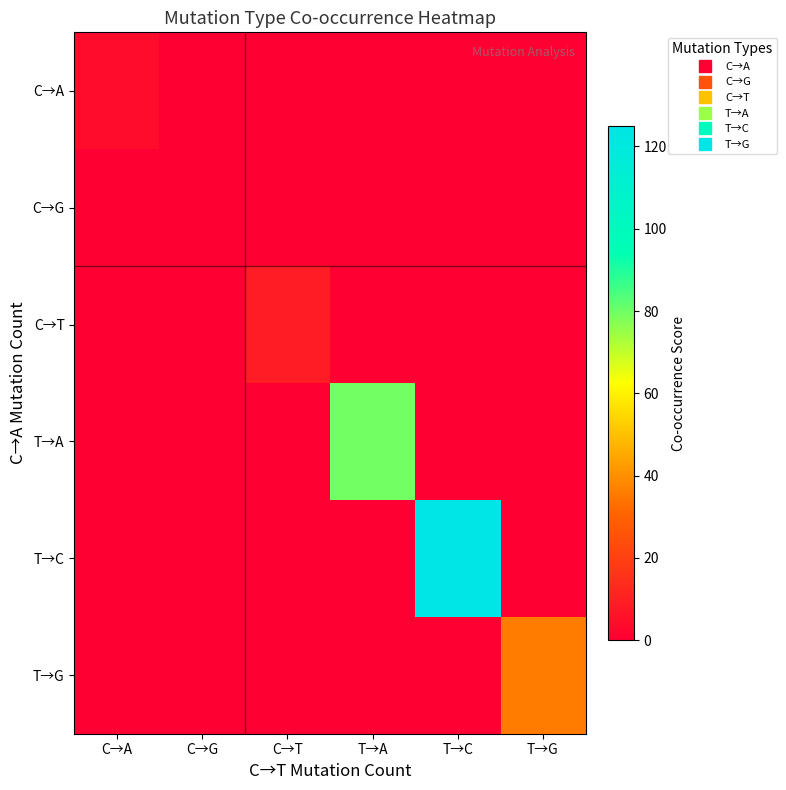

Which label corresponds to the smallest value in the chart?

C→G